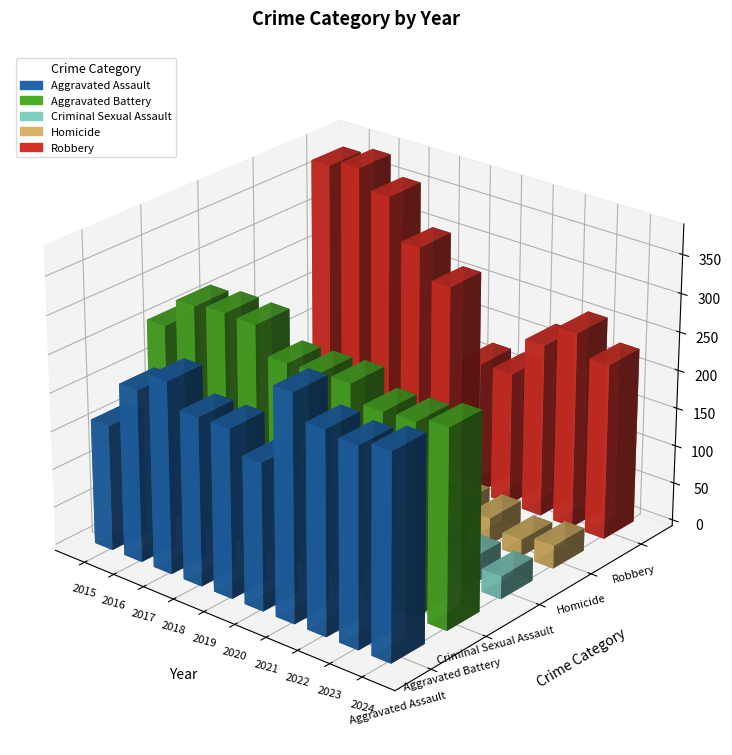

Reading left to right, list all the values displayed in this chart.

Aggravated Assault: 164	225	251	220	220	192	295	264	259	267
Aggravated Battery: 259	298	303	302	267	268	270	249	251	259
Criminal Sexual Assault: 43	51	41	51	55	40	33	44	35	30
Homicide: 13	28	27	23	21	34	38	35	22	30
Robbery: 372	381	356	302	263	174	175	227	257	230